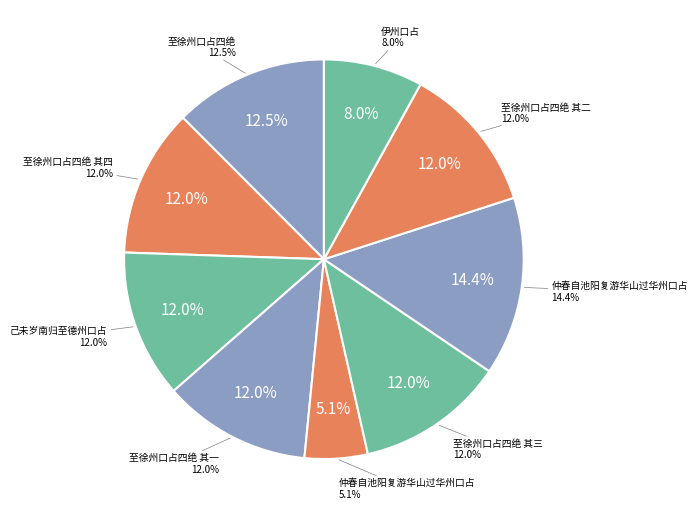

What portion of the pie excludes 伊州口占?

92.0%